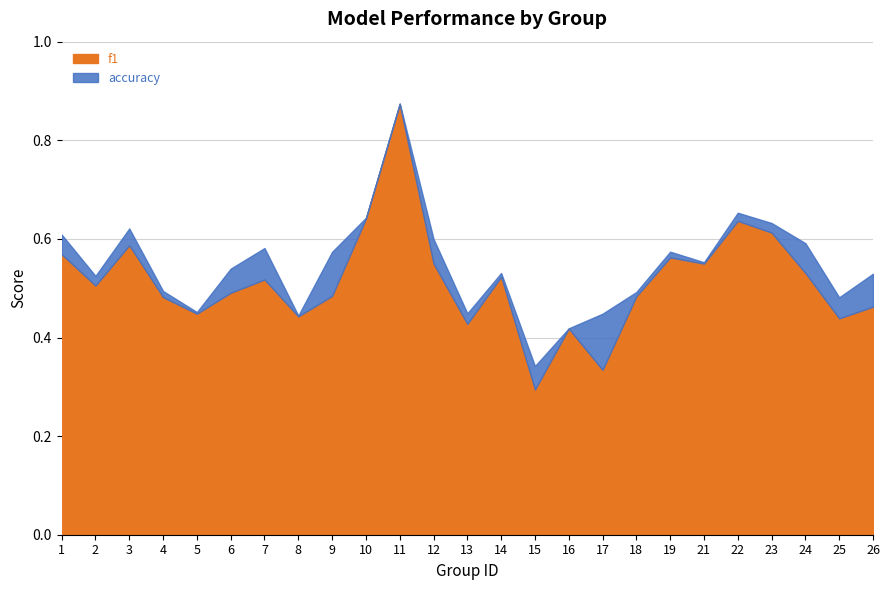

Reading left to right, list all the values displayed in this chart.

f1: 0.6	0.5	0.6	0.5	0.4	0.5	0.5	0.4	0.5	0.6	0.9	0.6	0.4	0.5	0.3	0.4	0.3	0.5	0.6	0.5	0.6	0.6	0.5	0.4	0.5
accuracy: 0.6	0.5	0.6	0.5	0.5	0.5	0.6	0.4	0.6	0.6	0.9	0.6	0.4	0.5	0.3	0.4	0.4	0.5	0.6	0.6	0.7	0.6	0.6	0.5	0.5